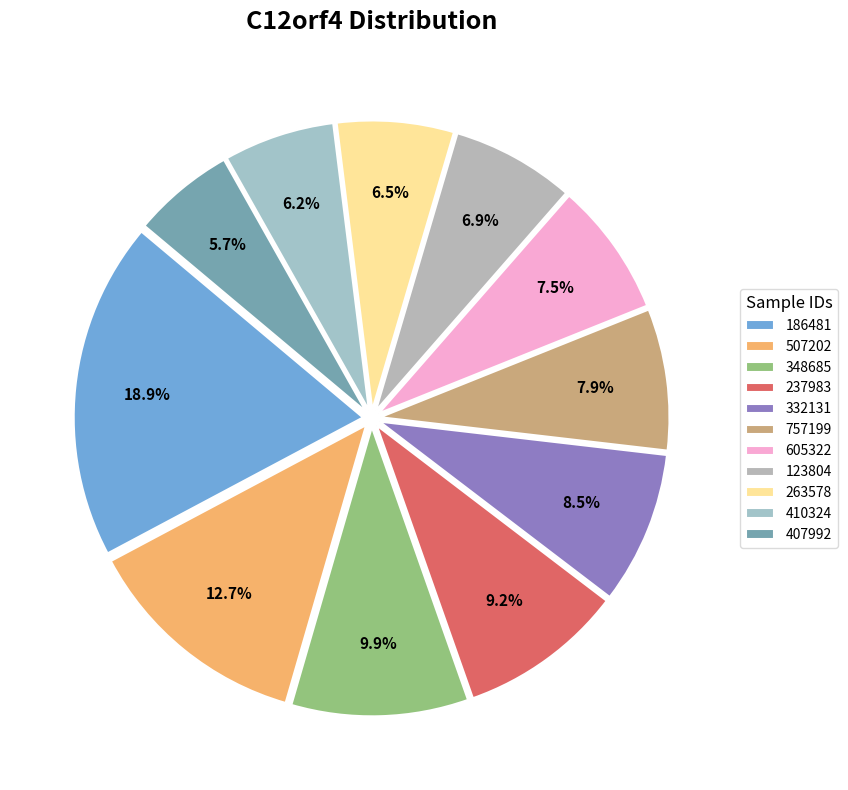

Combined, do 186481 and 410324 account for over 50%?

No